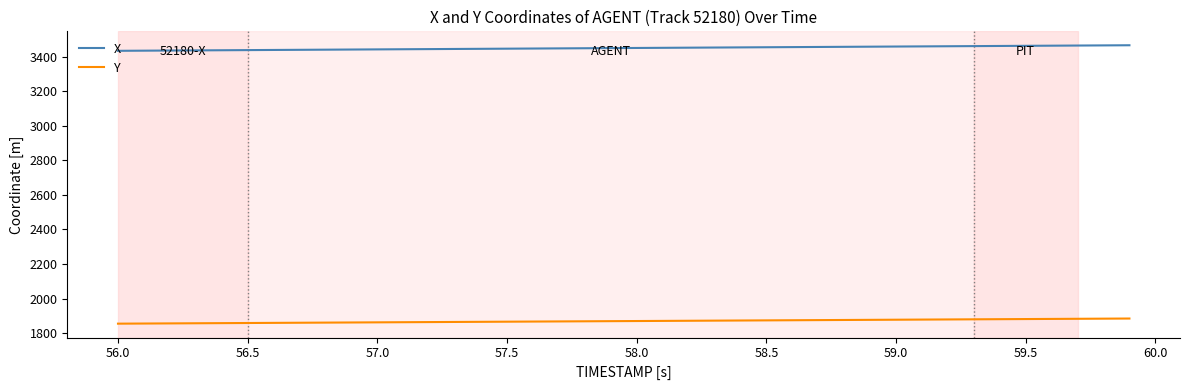

True or false: Y and X cross at least once.

False